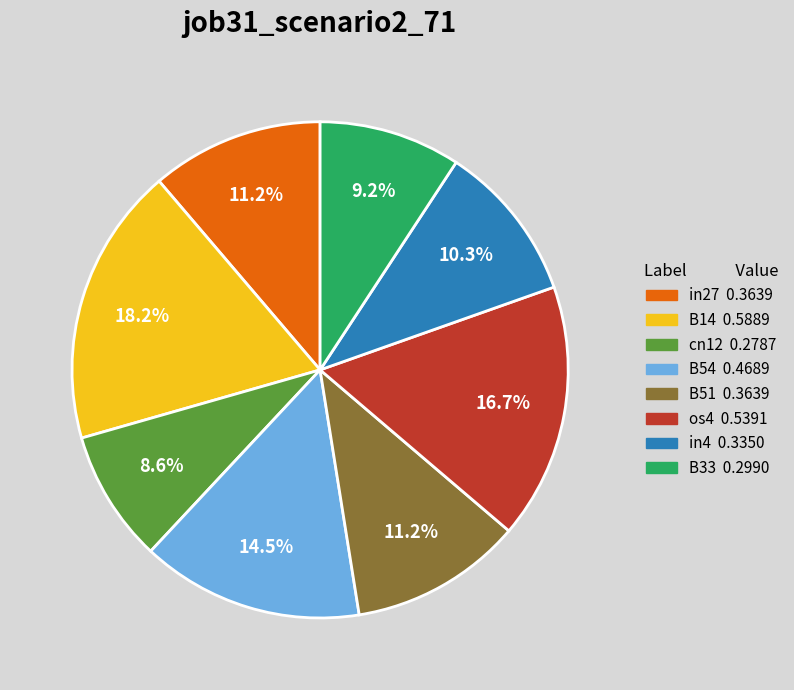

True or false: in4 accounts for 23% of the total.

False